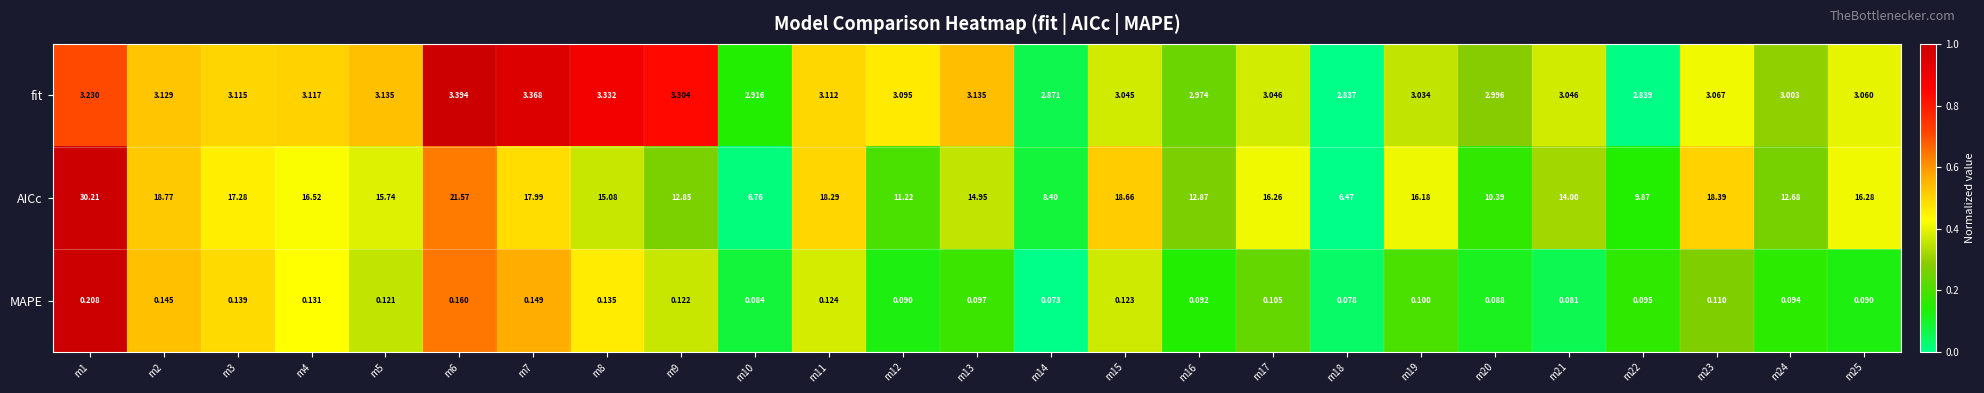

List the series in order of their peak value, highest first.

AICc, fit, MAPE